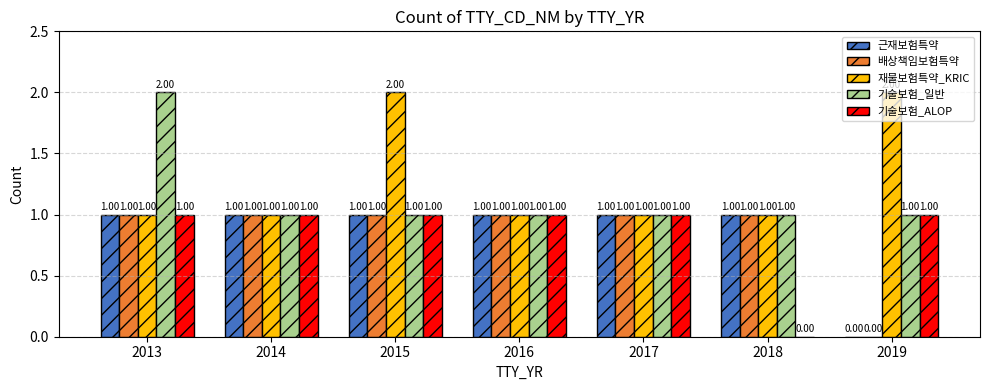

How many data points does each series have?

7